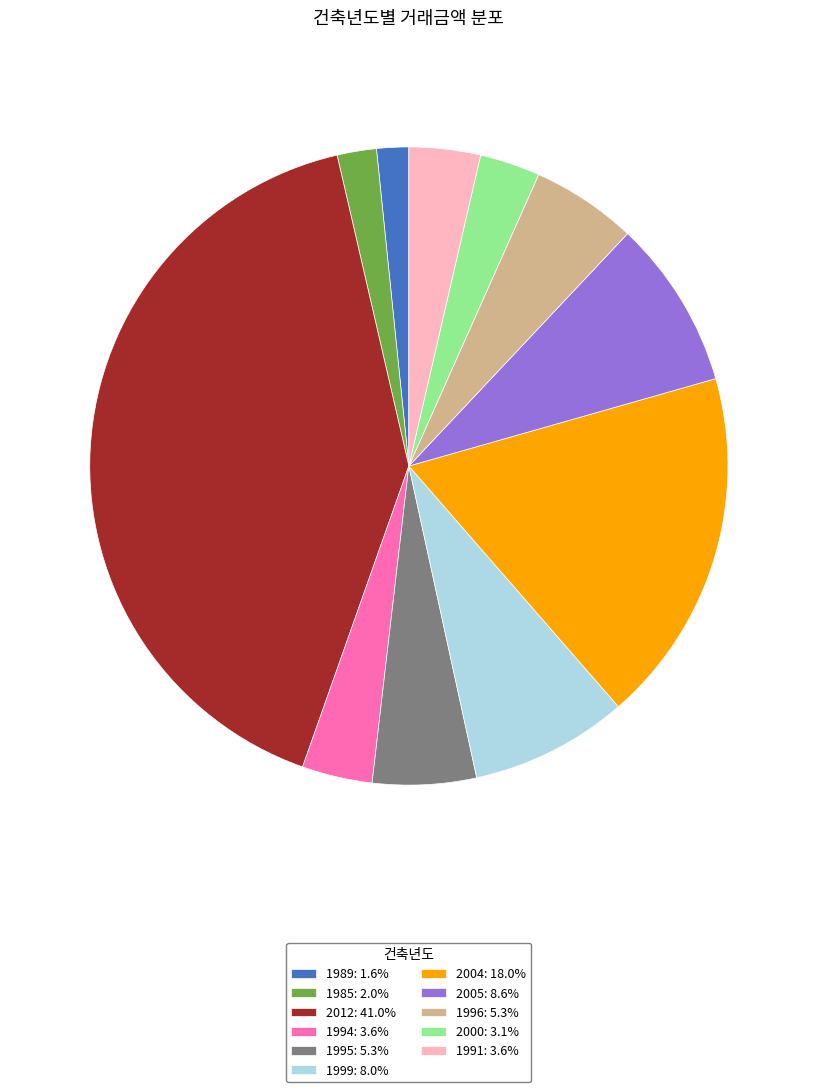

Approximately how many times larger is the value at 1999: 8.0% compared to 1994: 3.6%?

2.2